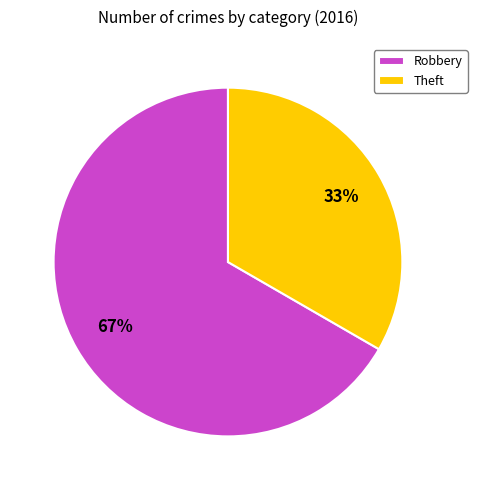

Which slice represents more than half of the pie?

Robbery